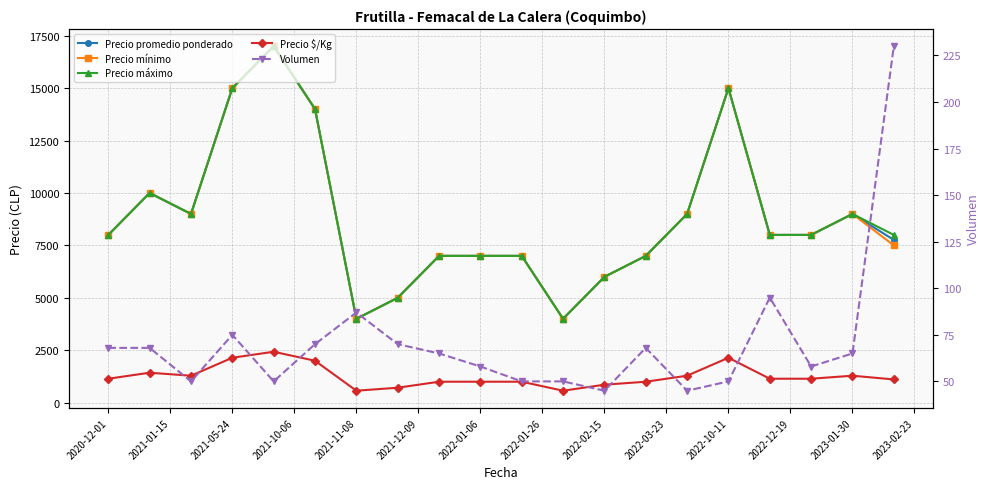

Is it true that Precio $/Kg equals 406 at 16?

False